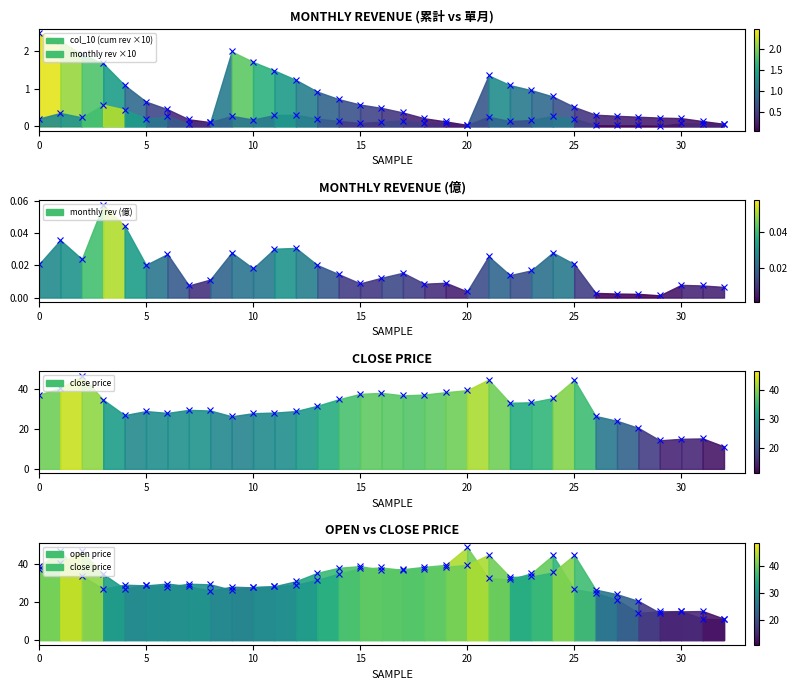

How many lines are shown in the chart?

4